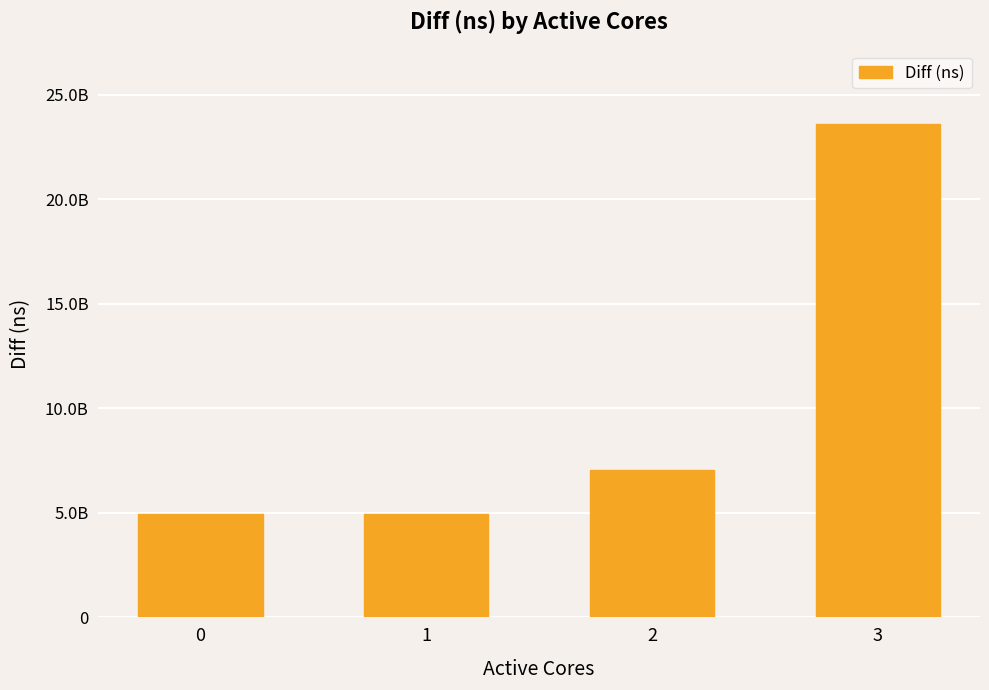

What is the maximum value shown in the chart?

23614014047